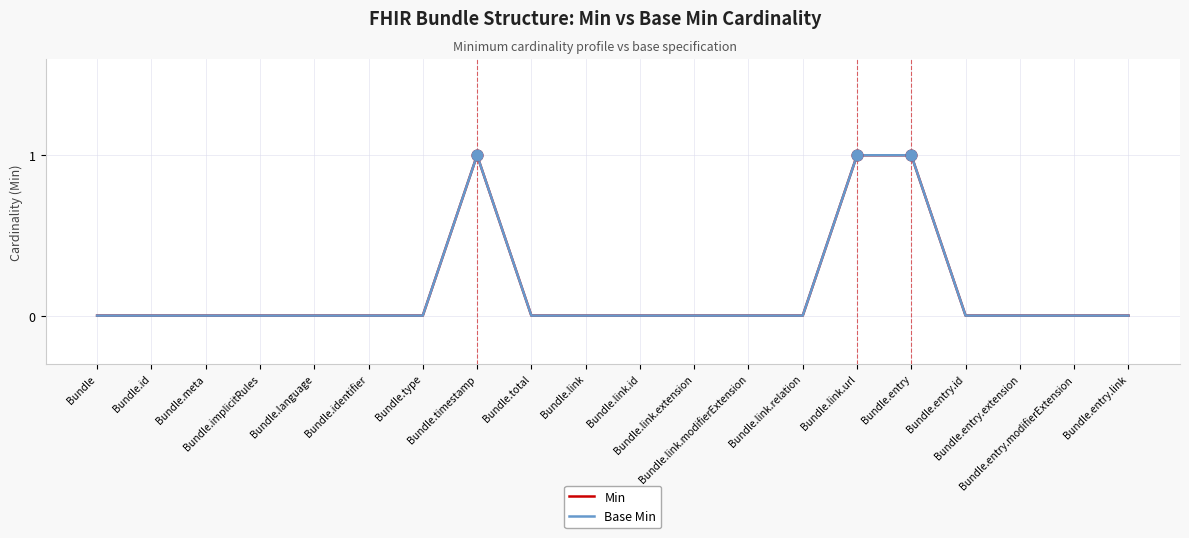

Is this an area chart (filled region under the line)?

No